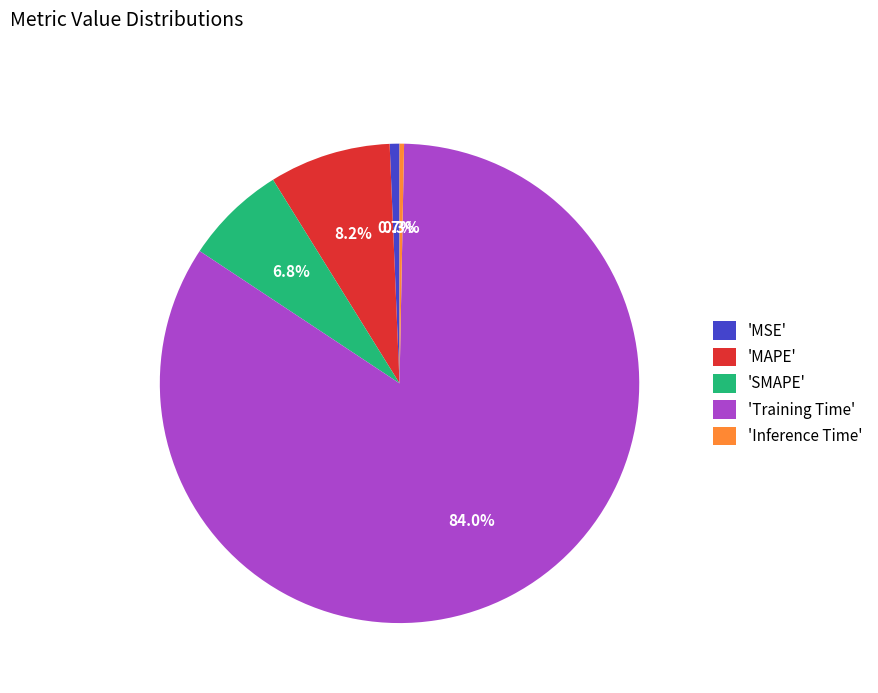

What is the largest slice in the pie chart?

'Training Time'